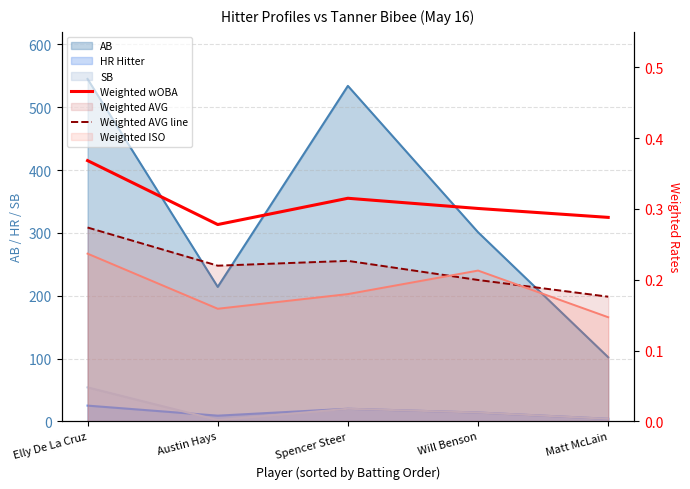

What is the difference between the maximum and second lowest values in the Weighted wOBA series?

0.1